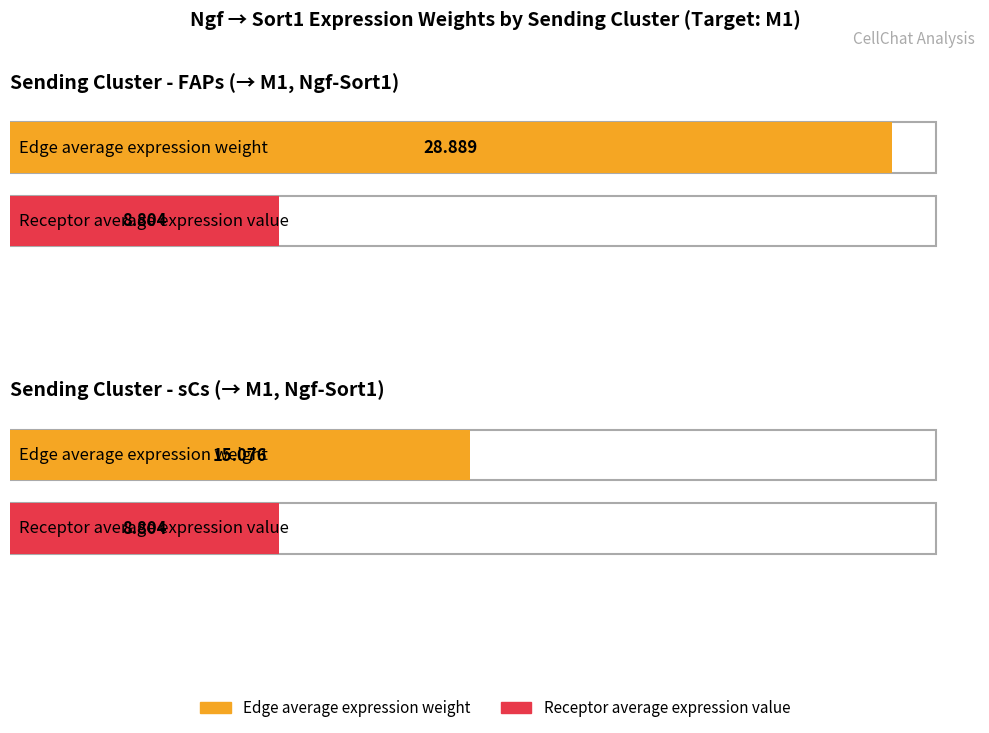

At which category is the sum across all series the highest?

FAPs->M1